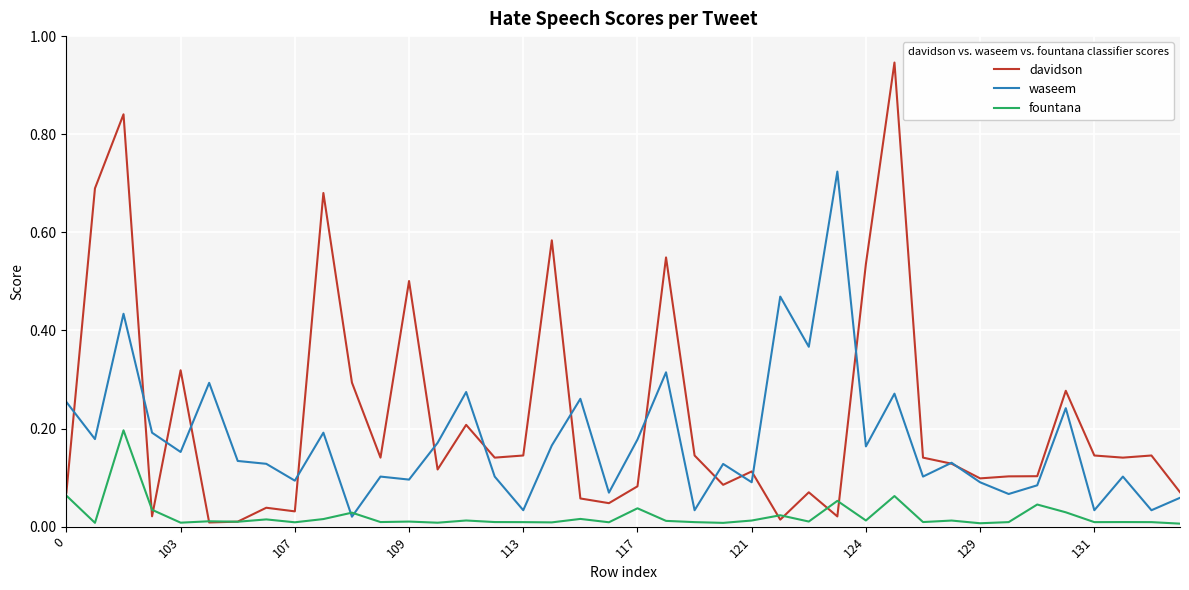

List the series in order of their overall mean, lowest first.

fountana, waseem, davidson